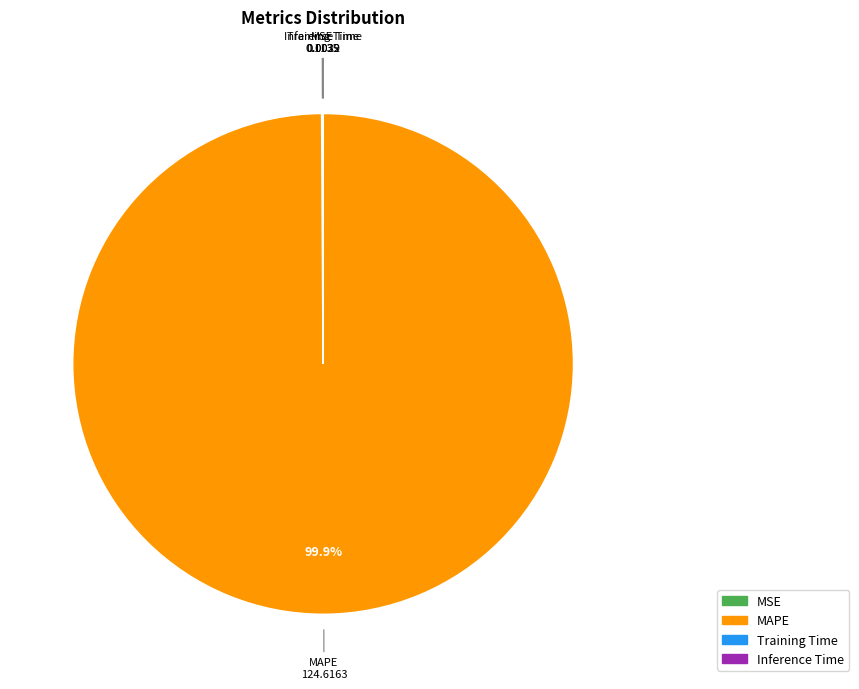

What percentage is NOT represented by MAPE?

0.1%